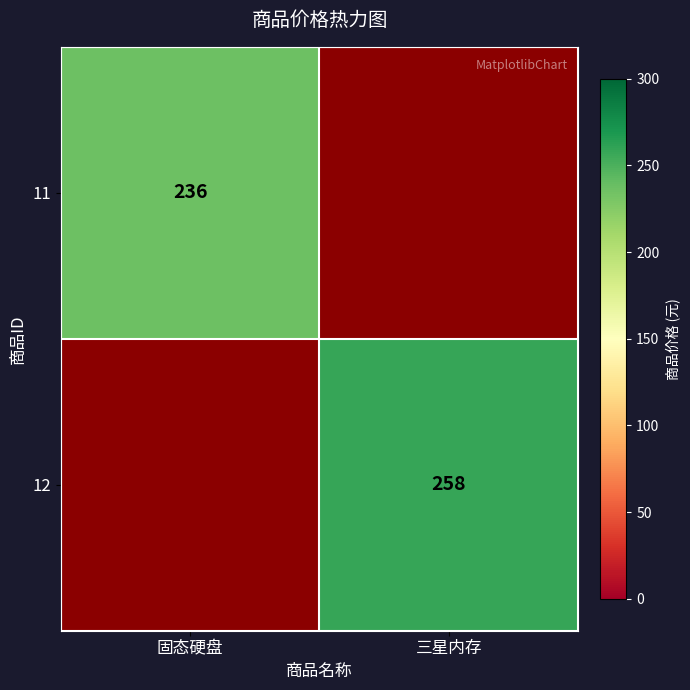

At how many categories does at least one series exceed 255?

1